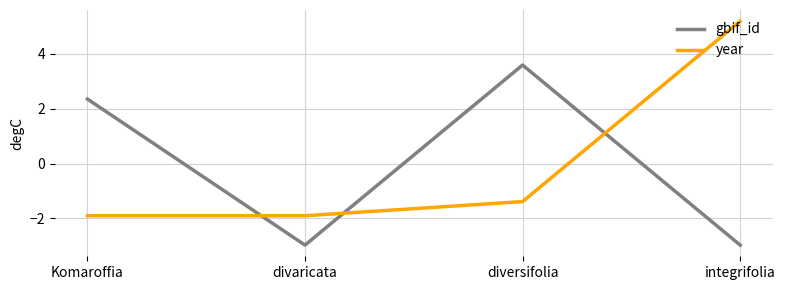

Does the chart display data point markers on the line(s)?

No